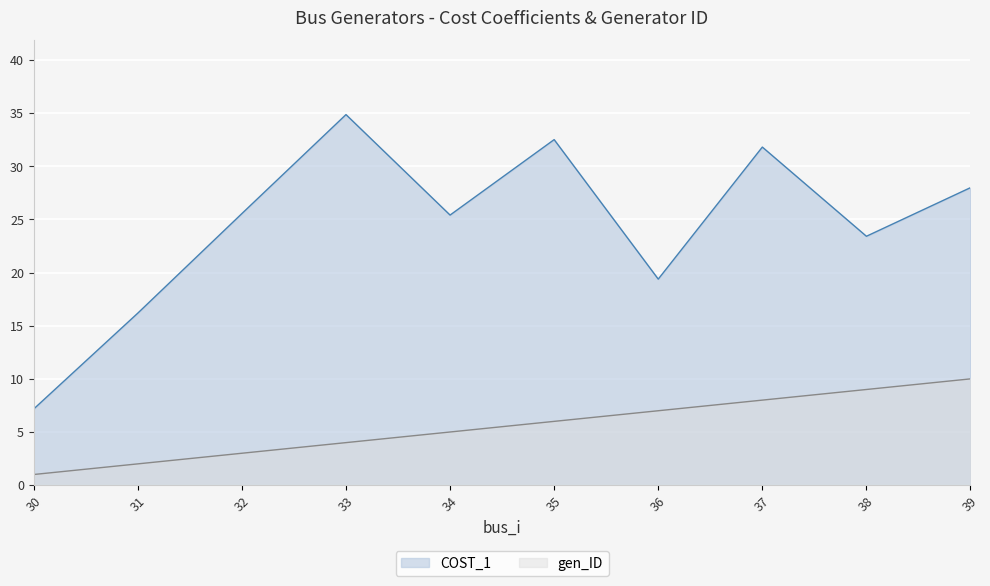

Between 30 and 36, which is larger?

36